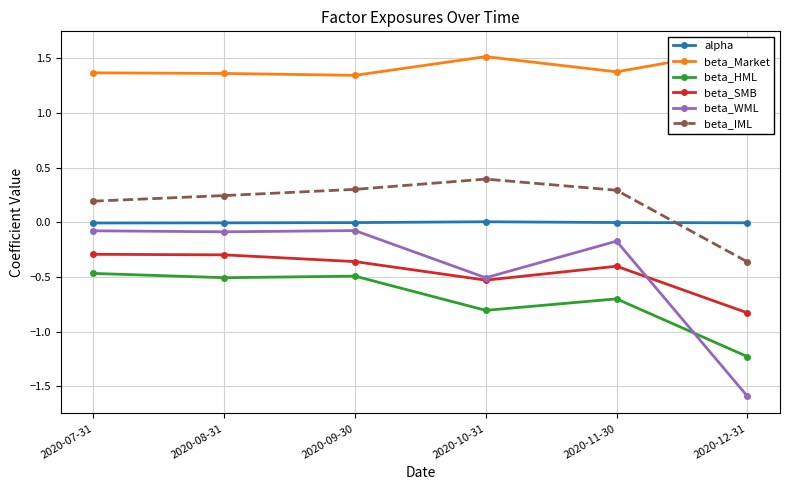

Is it true that beta_WML equals -0.1 at 2020-11-30?

False